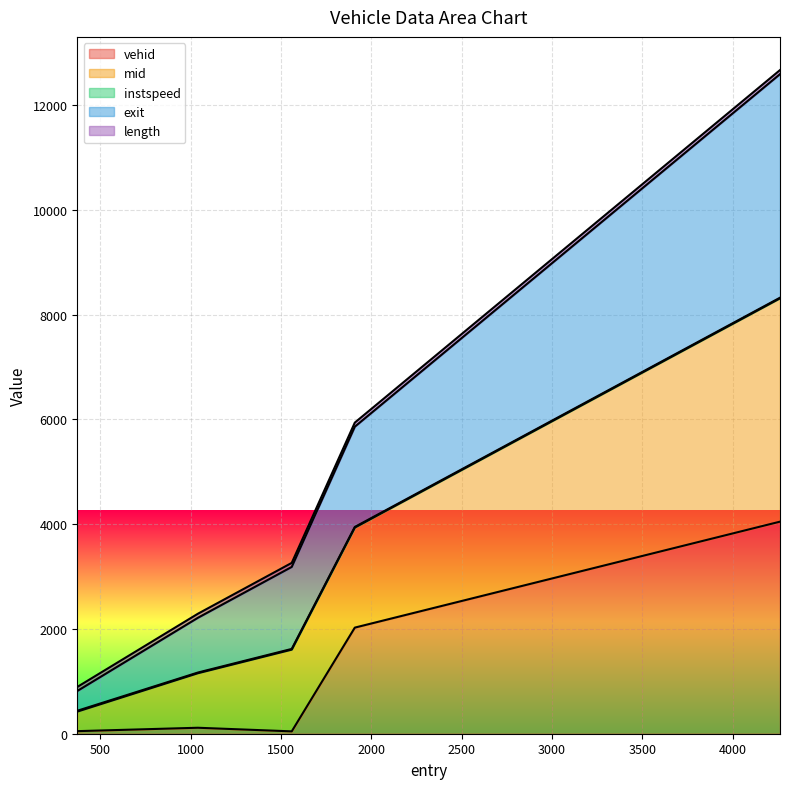

The value of exit at 4261.988463192144 is 12594.2. True or false?

True